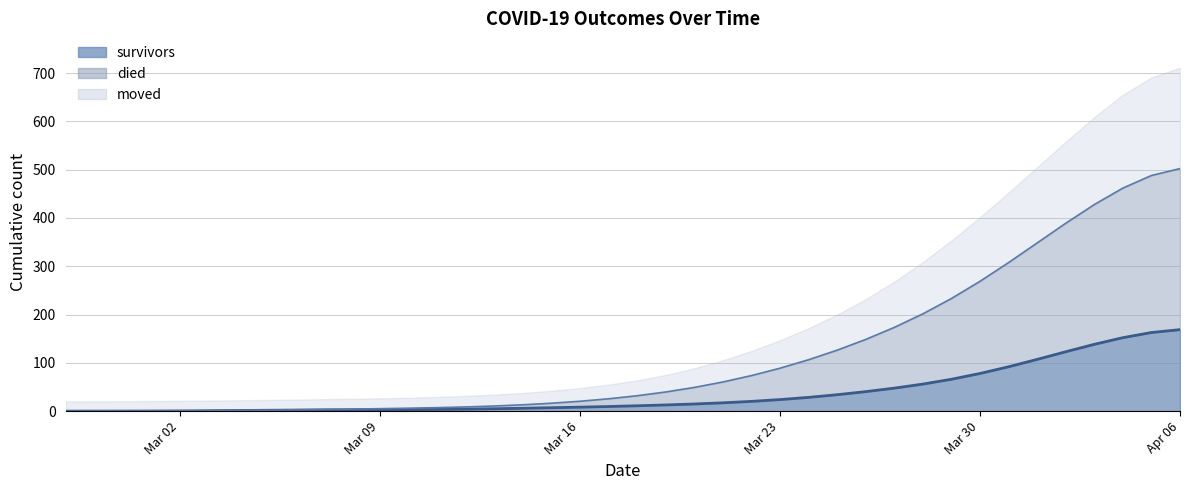

What is the label of the 40th point from the right?

2020-02-27